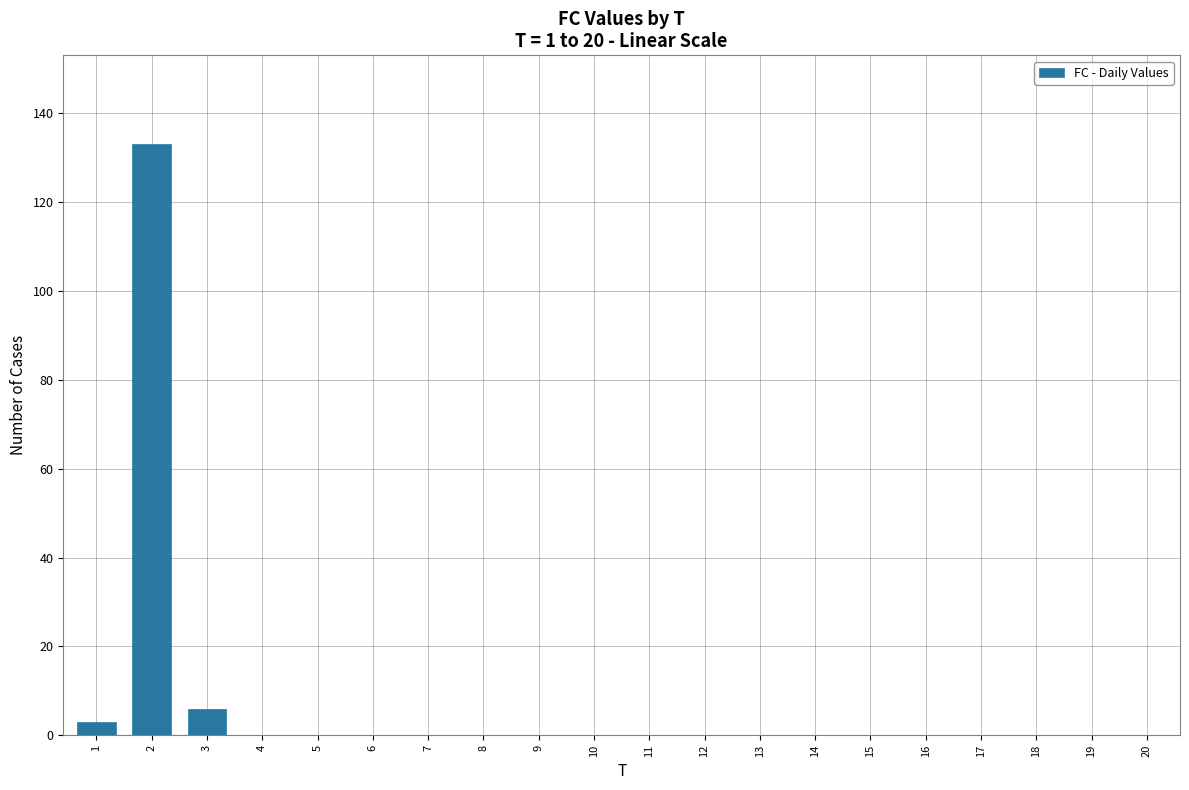

Reading left to right, extract all data points from this chart.

3	133	6	0	0	0	0	0	0	0	0	0	0	0	0	0	0	0	0	0